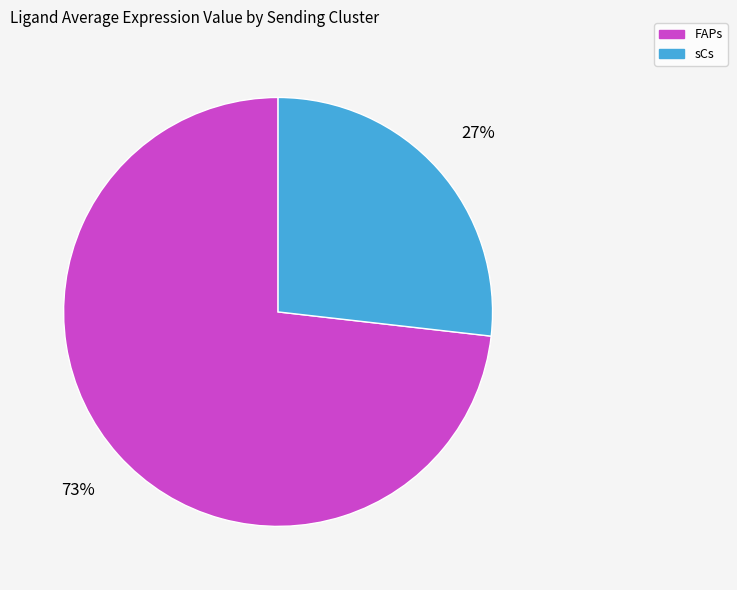

Rank the categories by value from highest to lowest.

FAPs, sCs